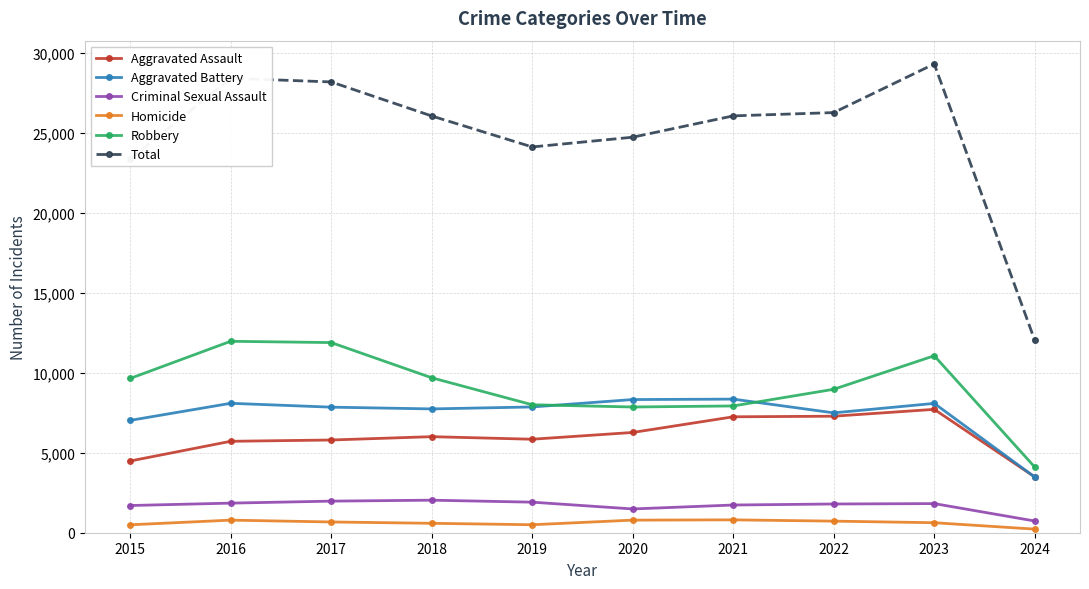

Is it true that Aggravated Battery equals 4859 at 2020?

False